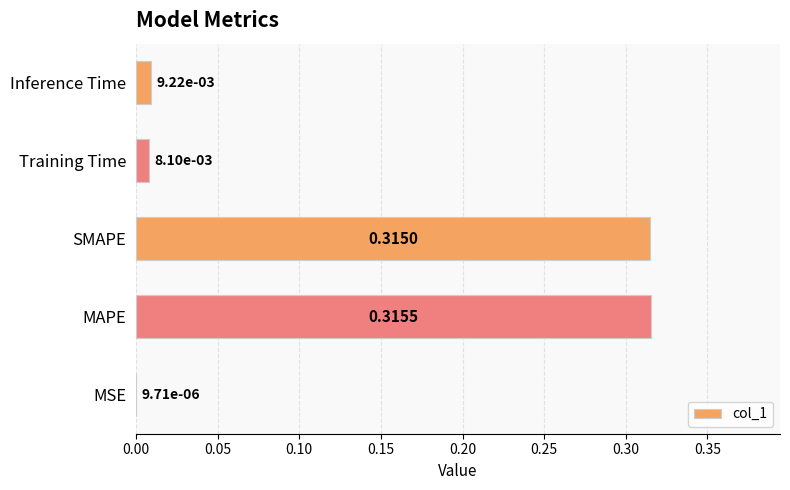

Where is the data nearest to the value 0?

MSE